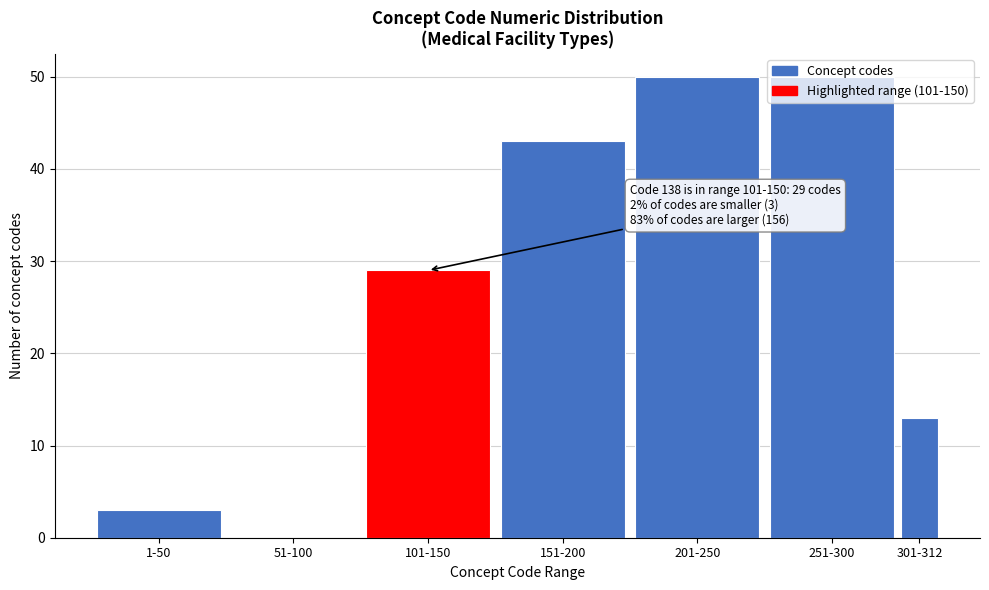

At which label is the value closest to 25?

101-150